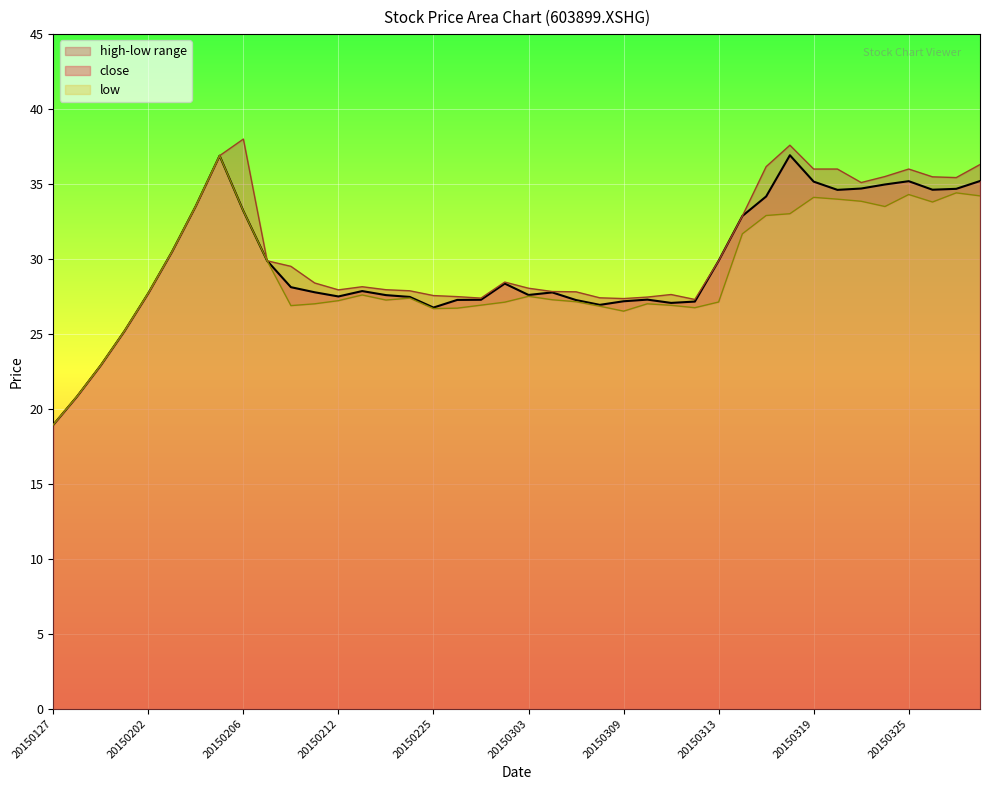

Reading left to right, transcribe all the data shown in this chart.

close: 18.9	20.8	22.9	25.2	27.7	30.5	33.5	36.9	33.2	29.9	28.1	27.8	27.5	27.9	27.6	27.5	26.8	27.3	27.3	28.4	27.6	27.8	27.3	26.9	27.2	27.3	27.1	27.2	29.9	32.9	34.2	36.9	35.2	34.6	34.7	35.0	35.2	34.6	34.7	35.2
high: 18.9	20.8	22.9	25.2	27.7	30.5	33.5	36.9	38.0	29.9	29.5	28.4	27.9	28.1	27.9	27.9	27.6	27.5	27.4	28.5	28.1	27.8	27.8	27.4	27.4	27.5	27.6	27.3	29.9	32.9	36.2	37.6	36.0	36.0	35.1	35.5	36.0	35.5	35.4	36.3
low: 18.9	20.8	22.9	25.2	27.7	30.5	33.5	36.9	33.2	29.9	26.9	27.0	27.2	27.6	27.3	27.4	26.7	26.7	26.9	27.1	27.5	27.3	27.1	26.9	26.5	27.0	26.9	26.8	27.1	31.7	32.9	33.0	34.1	34.0	33.9	33.5	34.3	33.8	34.4	34.2